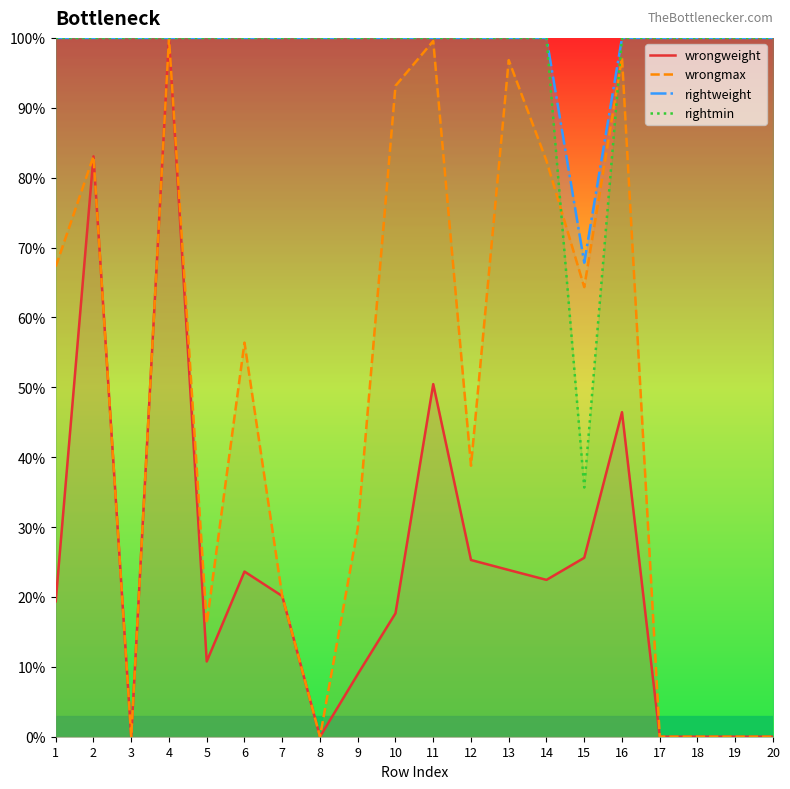

What is the spread (max minus min) of values at 1?

0.8